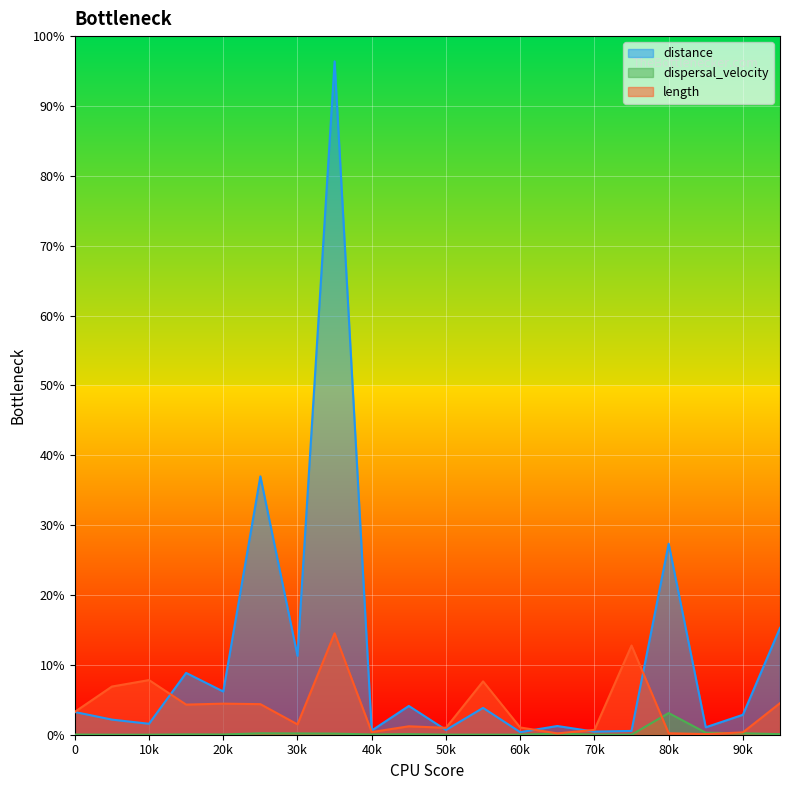

What are all the series names shown in the legend?

distance, dispersal_velocity, length